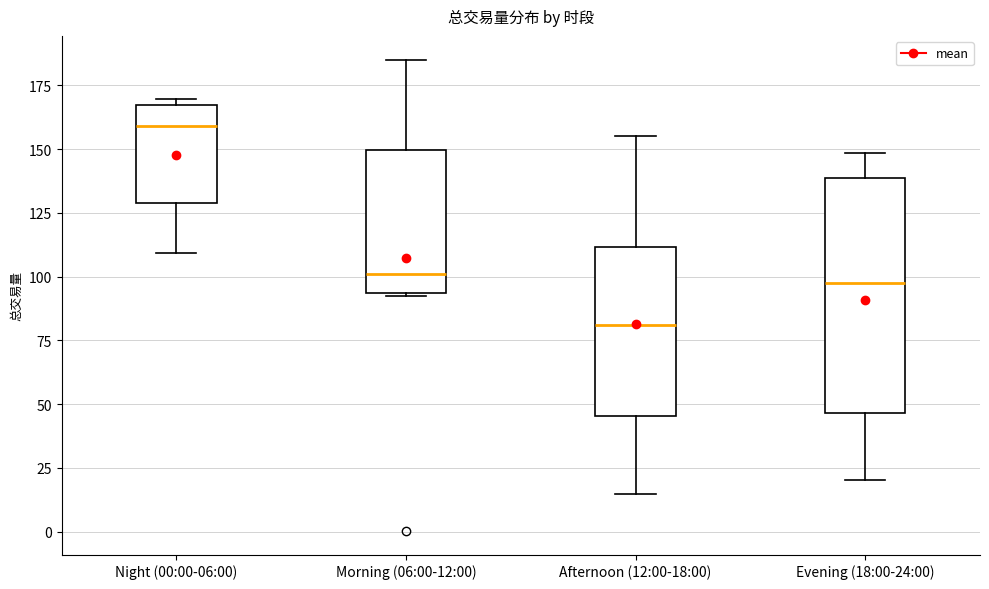

Reading left to right, read every box against the y-axis: the position of its median line, the range the box covers, and the ends of its whiskers. The values are not printed on the chart, so give them approximately, as read against the axis.

Night (00:00-06:00): median 160, box 130 to 165, whiskers 110 to 170
Morning (06:00-12:00): median 100, box 95 to 150, whiskers 90 to 185
Afternoon (12:00-18:00): median 80, box 45 to 110, whiskers 15 to 155
Evening (18:00-24:00): median 95, box 45 to 140, whiskers 20 to 150